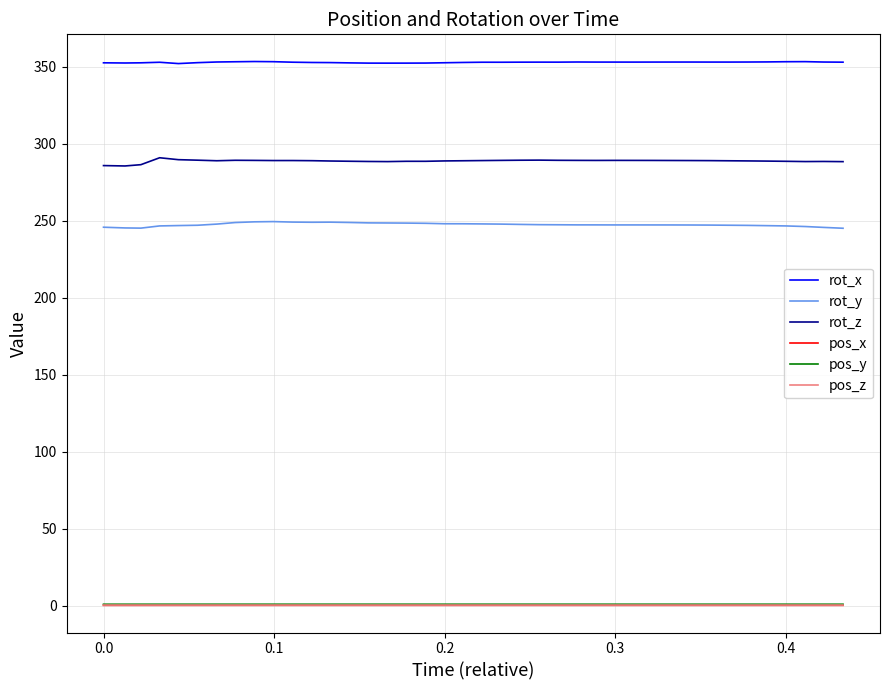

What is the greatest value displayed?

353.3